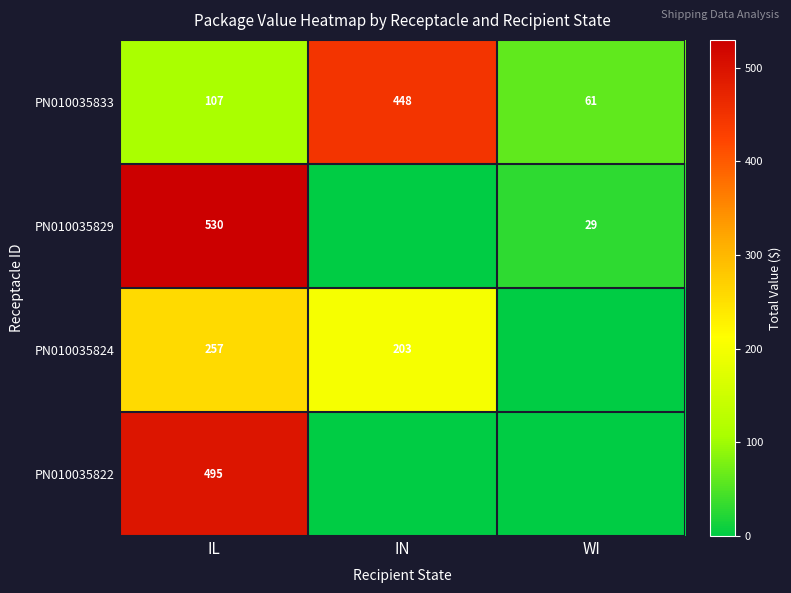

Rank the categories by PN010035833 value from lowest to highest.

WI, IL, IN